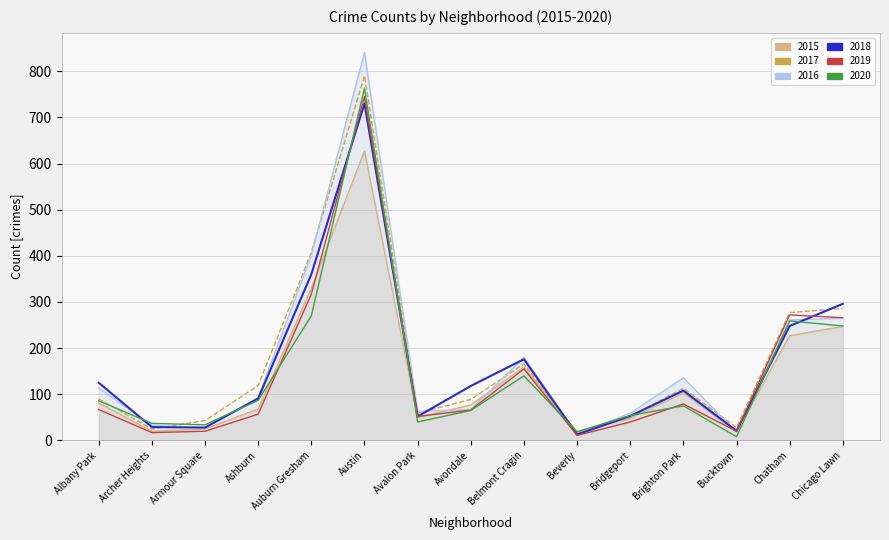

Is it true that 2020 equals 259 at Chatham?

True